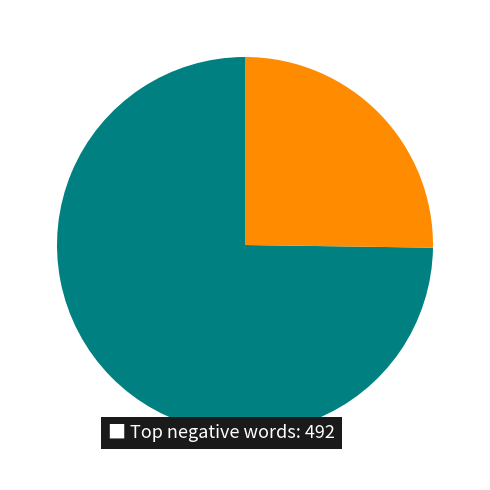

Count the number of slices in the pie.

2